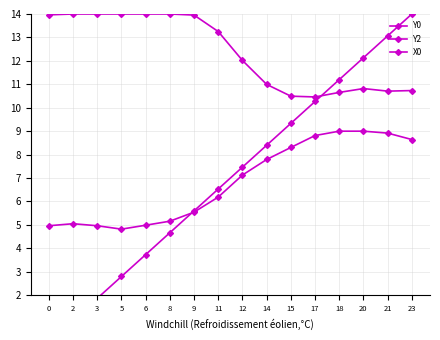

What is the value of the X0 point at the 5th from the left?

3.7